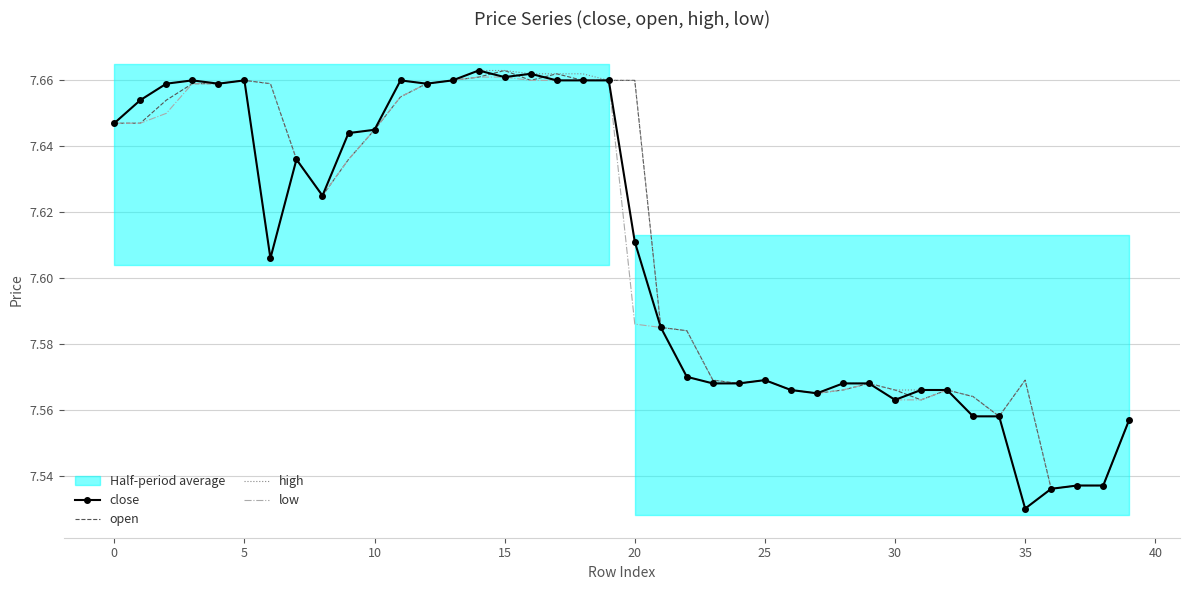

Which has a higher value, 14 or 13?

14